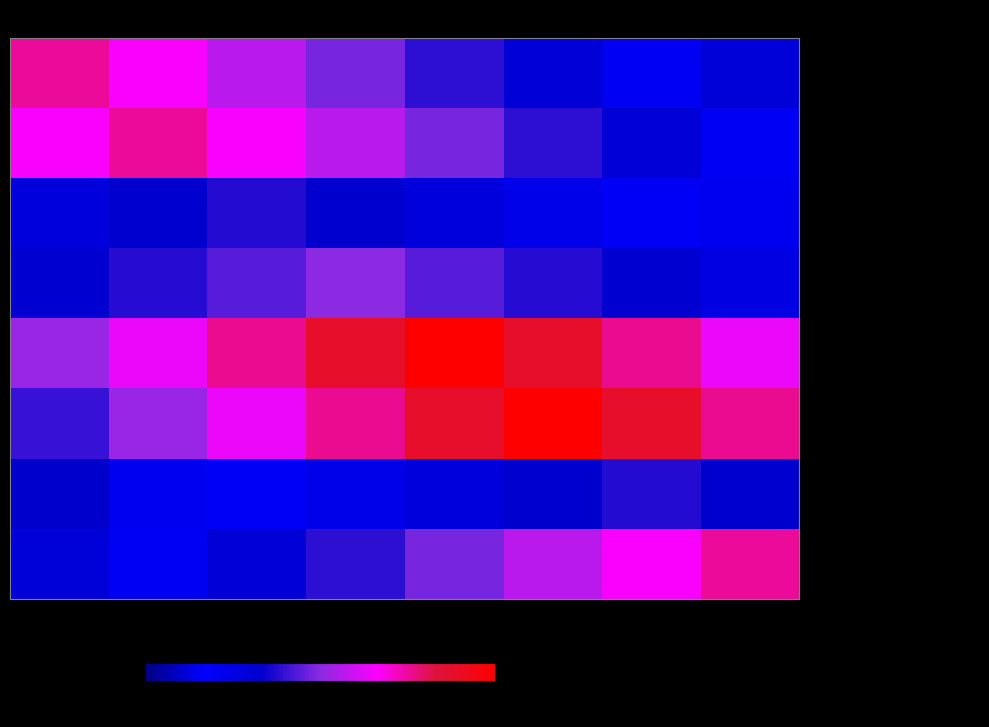

What is the minimum value shown in the chart?

10.5